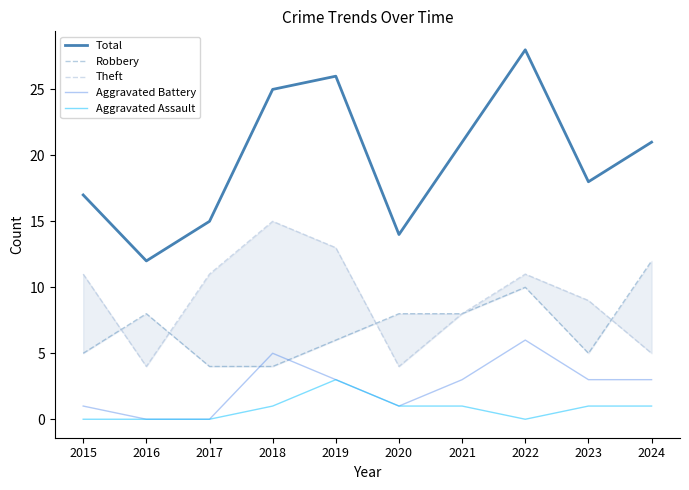

Read the Theft value at 2023, to the nearest 5.

10